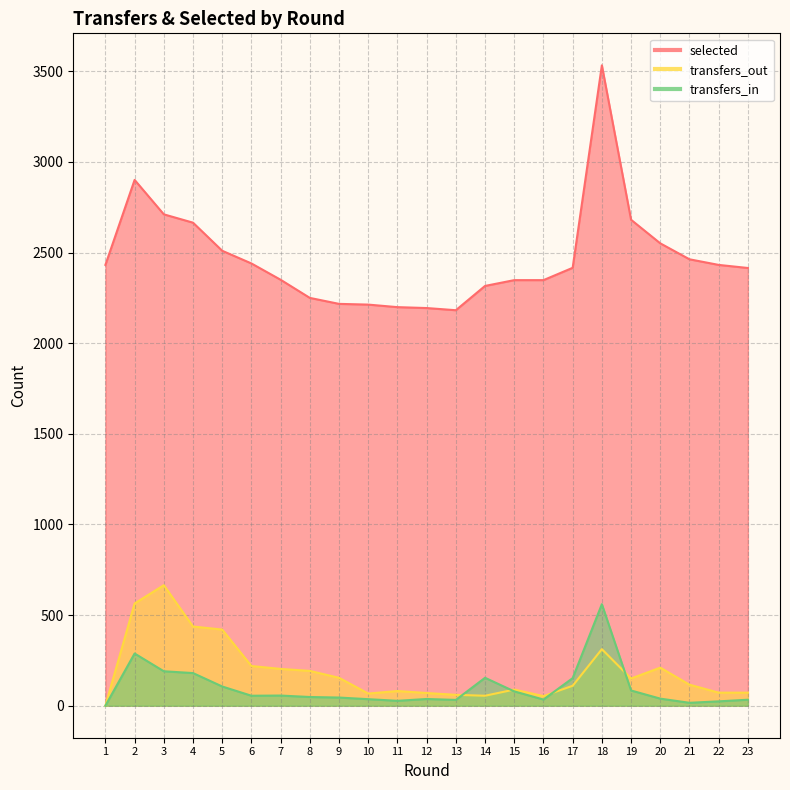

In selected, how many points are lower than both neighbors (excluding endpoints)?

1